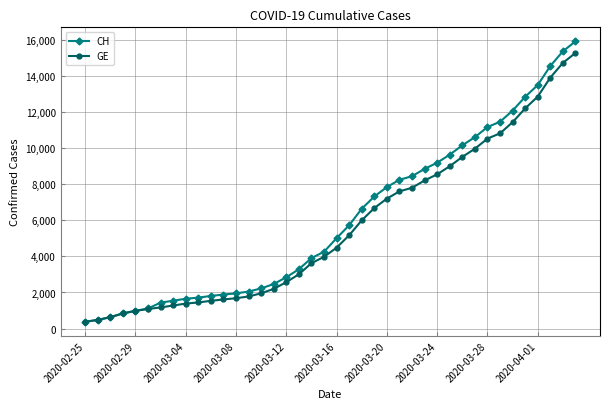

What is the highest value of the CH series?

15926